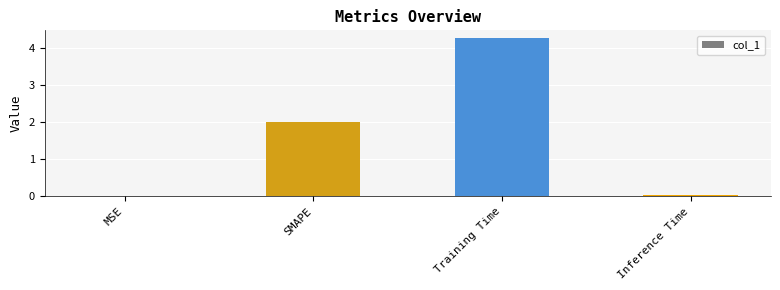

Are the bars horizontal?

No